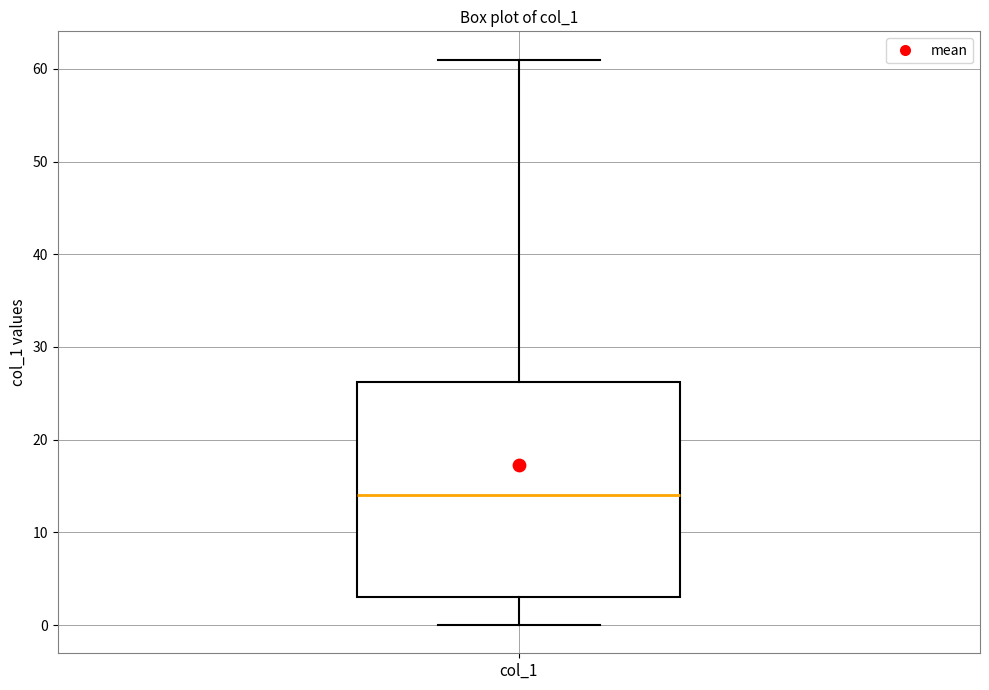

Where does the upper whisker of the box for col_1 end on the y-axis? The values are not printed on the chart, so give them approximately, as read against the axis.

61